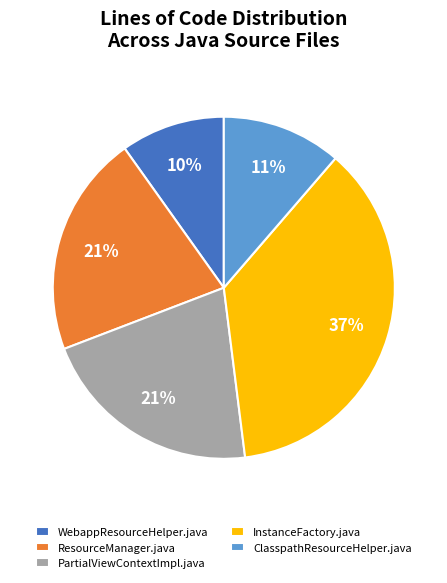

Count the number of slices in the pie.

5